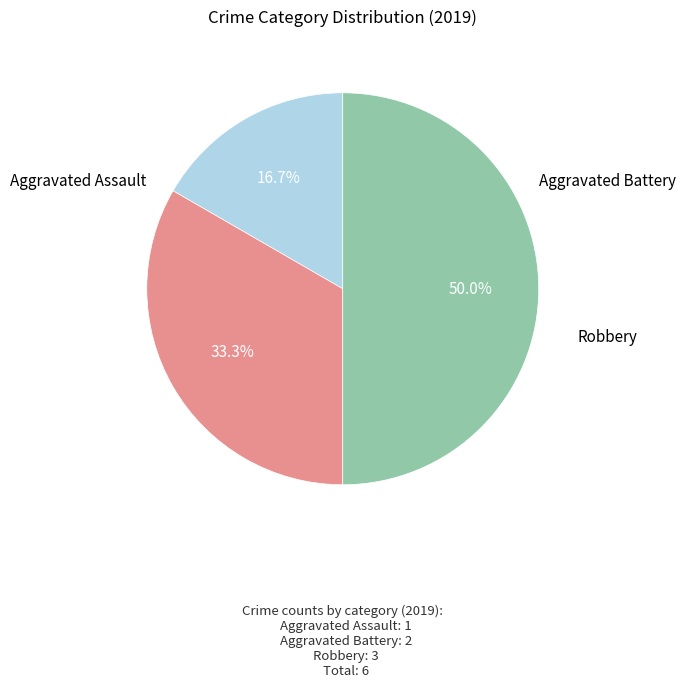

Count the number of slices in the pie.

3